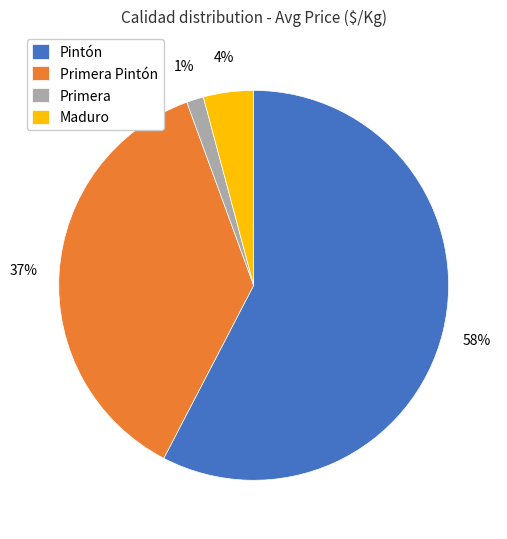

Is the sum of Primera and Maduro greater than half?

No